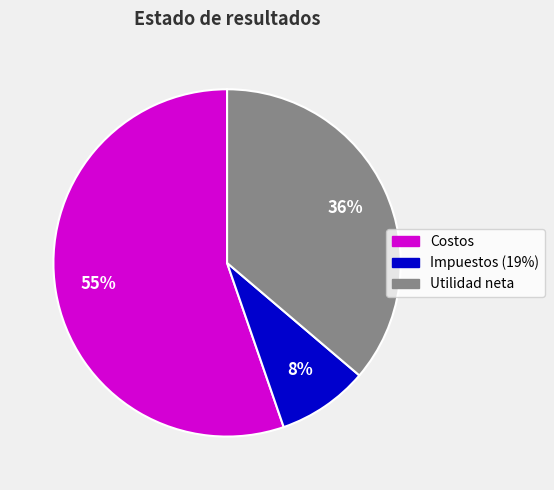

Count the number of slices in the pie.

3